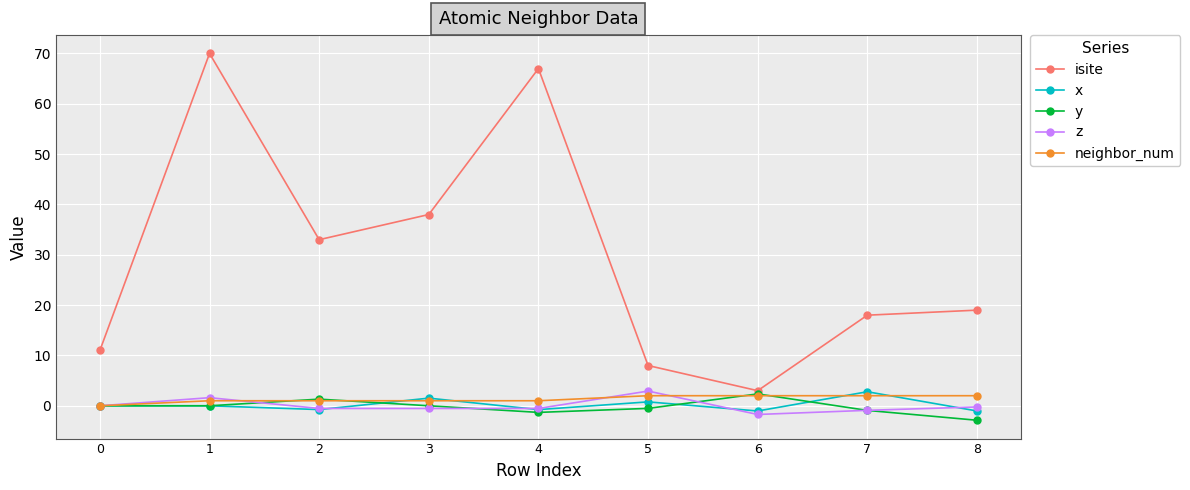

True or false: isite and x intersect in this chart.

False